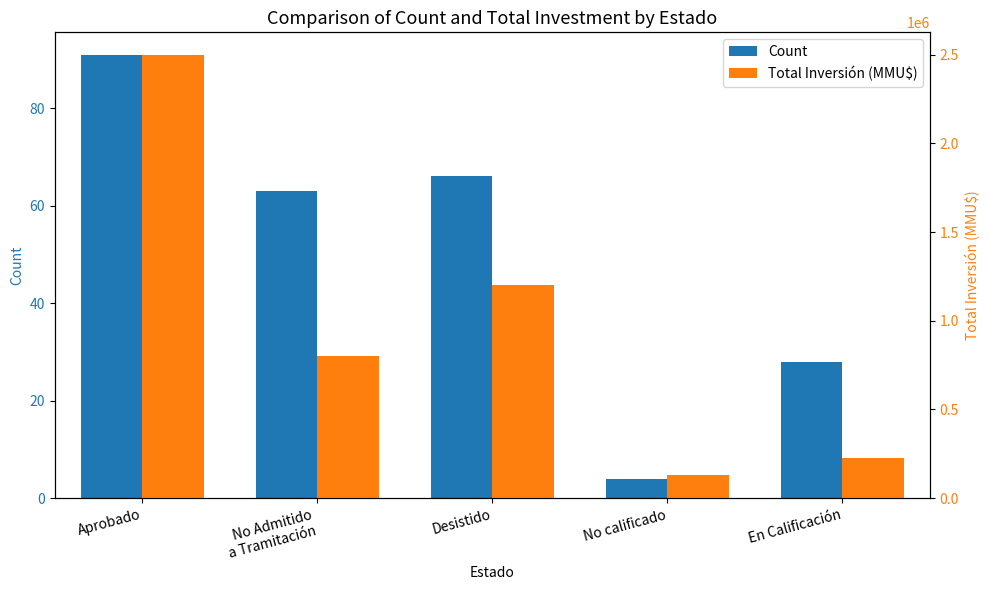

What is the label of the 5th bar from the left?

En Calificación